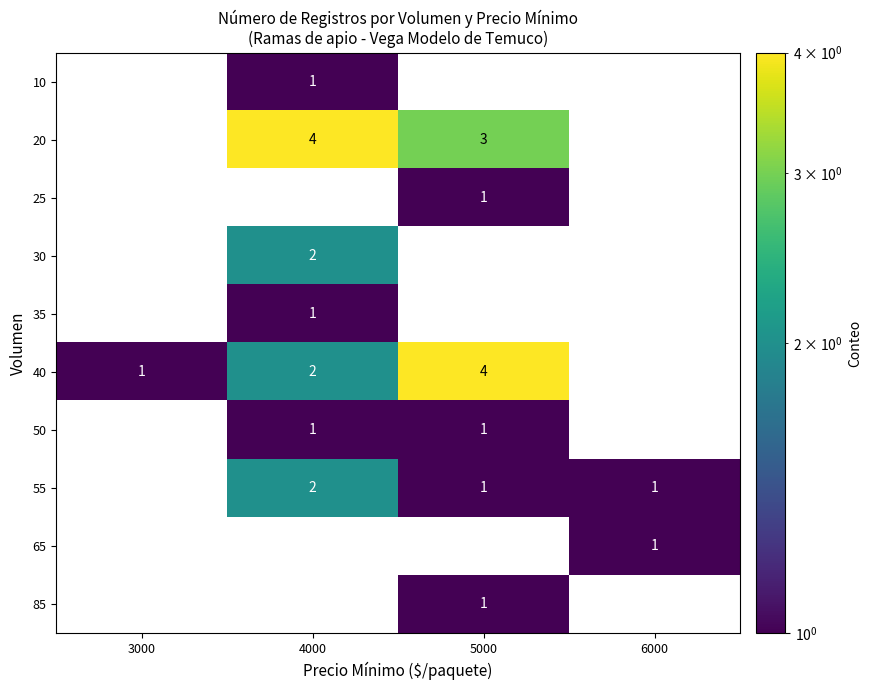

What is the sum of the 20 values at 3000 and 5000?

3